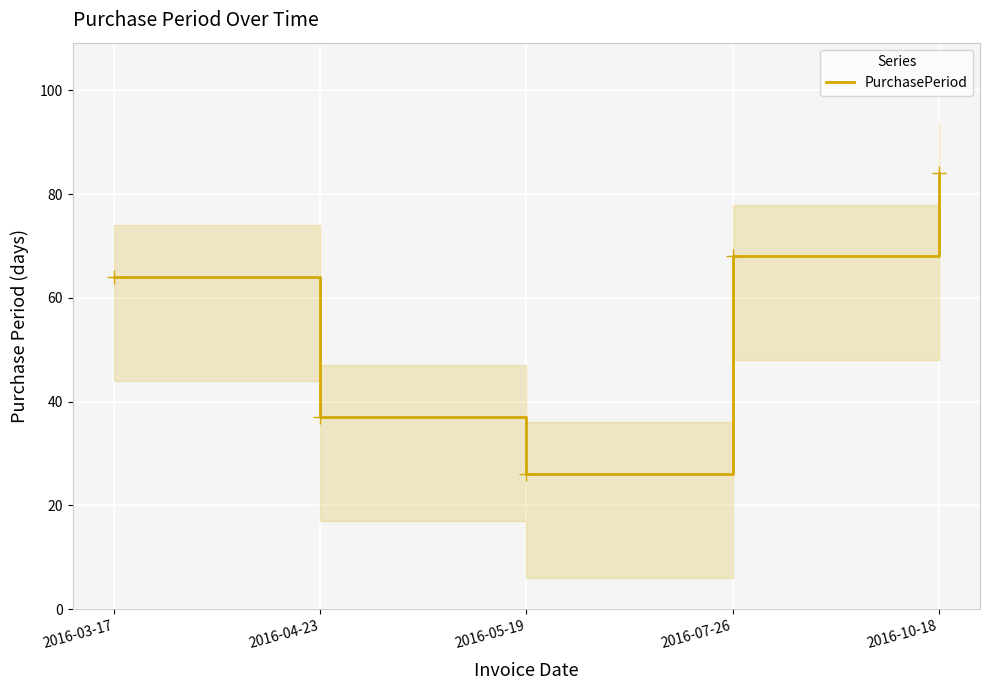

How many series are shown in this chart?

1